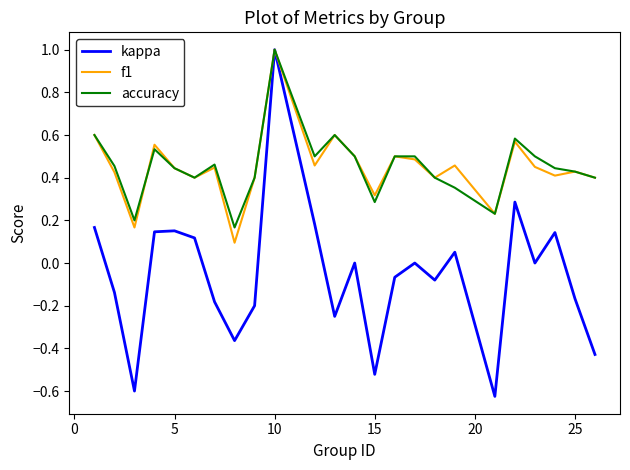

Which series has the largest range (max minus min)?

kappa